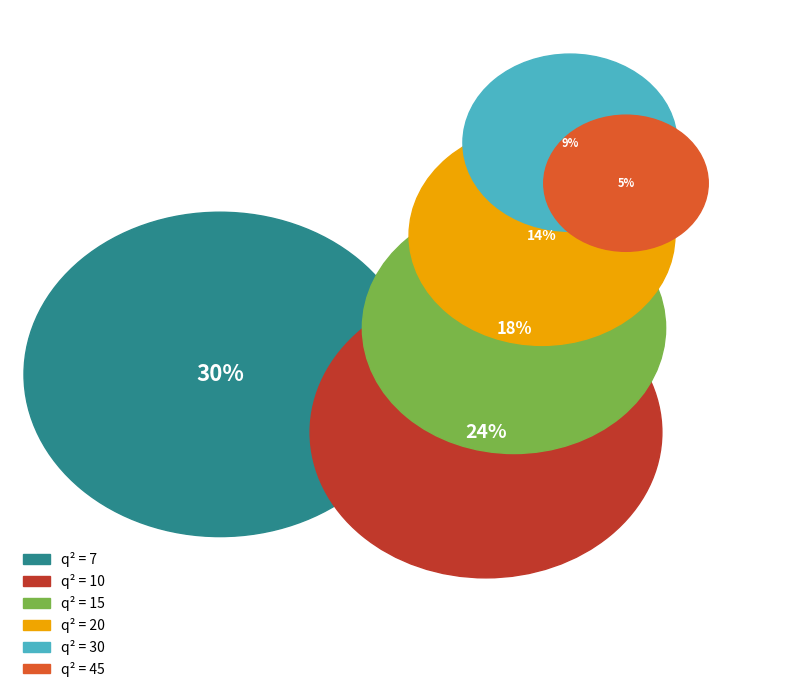

To the nearest percent, what is the average slice percentage?

17%